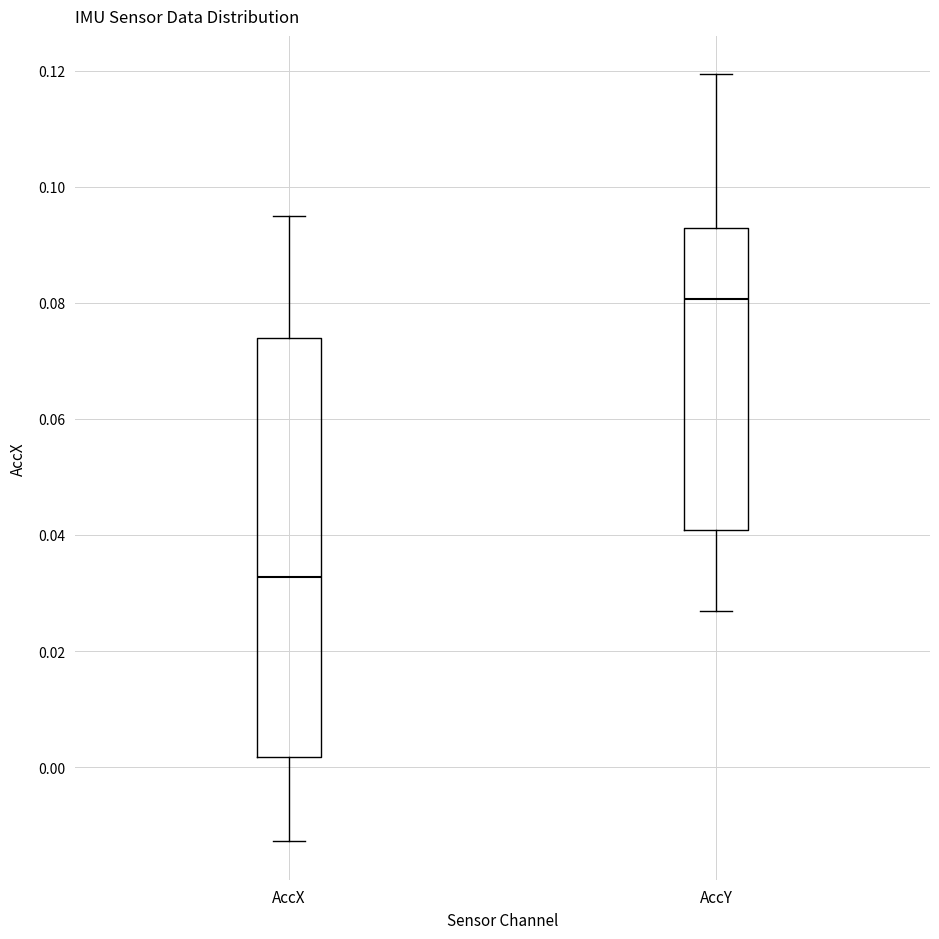

Where is the upper edge of the box for AccY on the y-axis? The values are not printed on the chart, so give them approximately, as read against the axis.

0.092